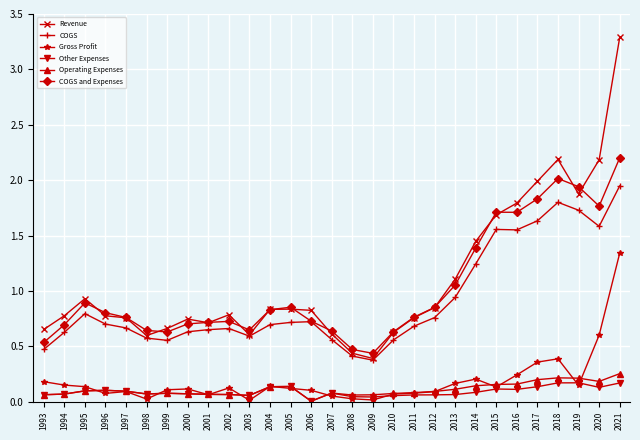

Where is the first local maximum for COGS?

1995